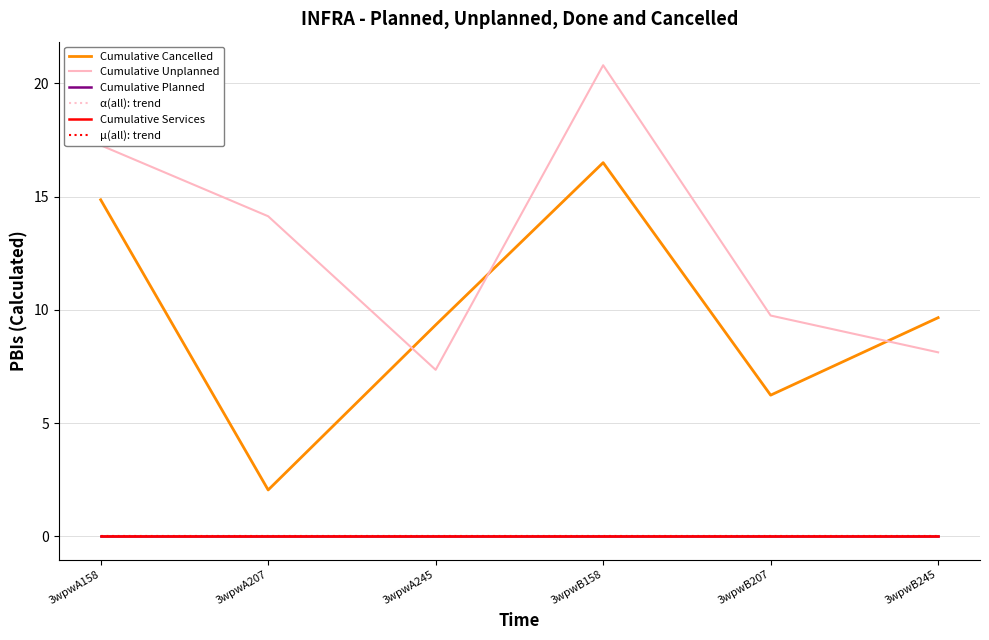

Reading left to right, extract all data points from this chart.

Cumulative Cancelled: 14.9	2.0	9.3	16.5	6.2	9.7
Cumulative Unplanned: 17.3	14.1	7.3	20.8	9.7	8.1
Cumulative Planned: 0.0	0.0	0.0	0.0	0.0	0.0
α(all): trend: 0.0	0.0	0.0	0.0	0.0	0.0
Cumulative Services: 0.0	0.0	0.0	0.0	0.0	0.0
μ(all): trend: 0.0	0.0	0.0	0.0	0.0	0.0